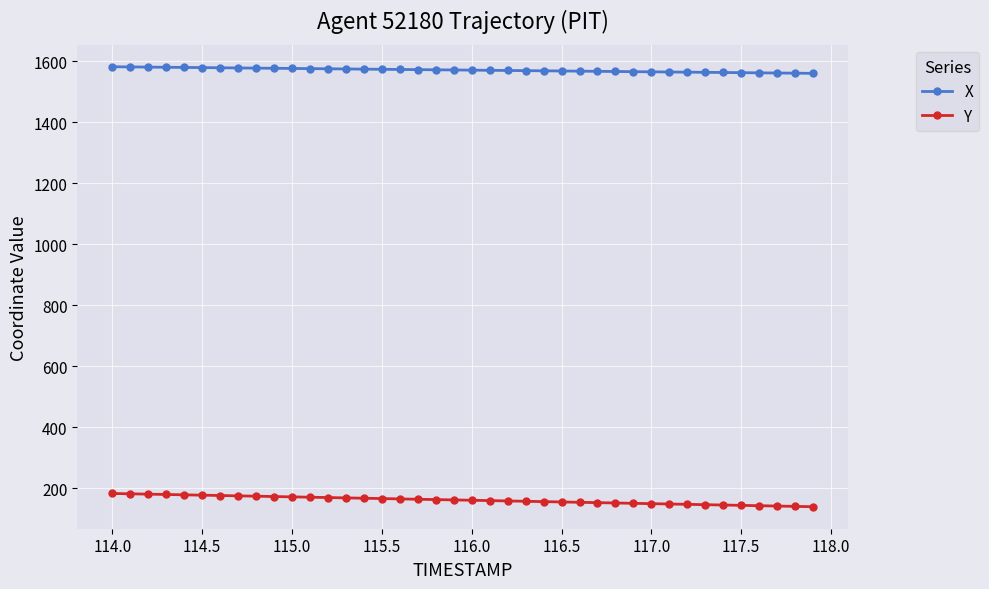

True or false: X and Y intersect in this chart.

False